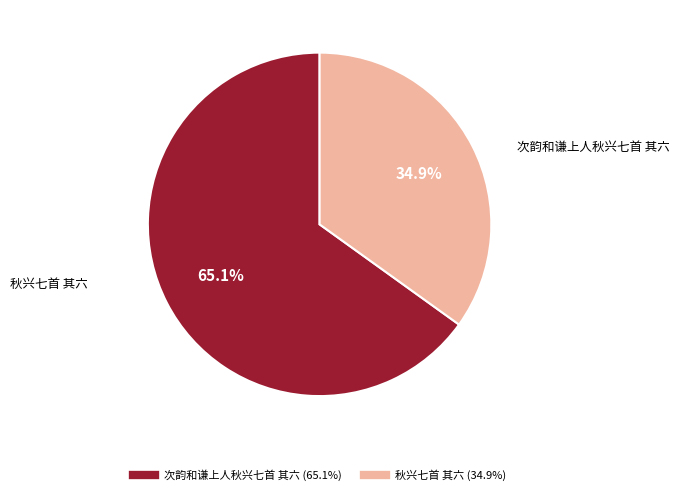

The 次韵和谦上人秋兴七首 其六 slice represents 65% of the pie. True or false?

True